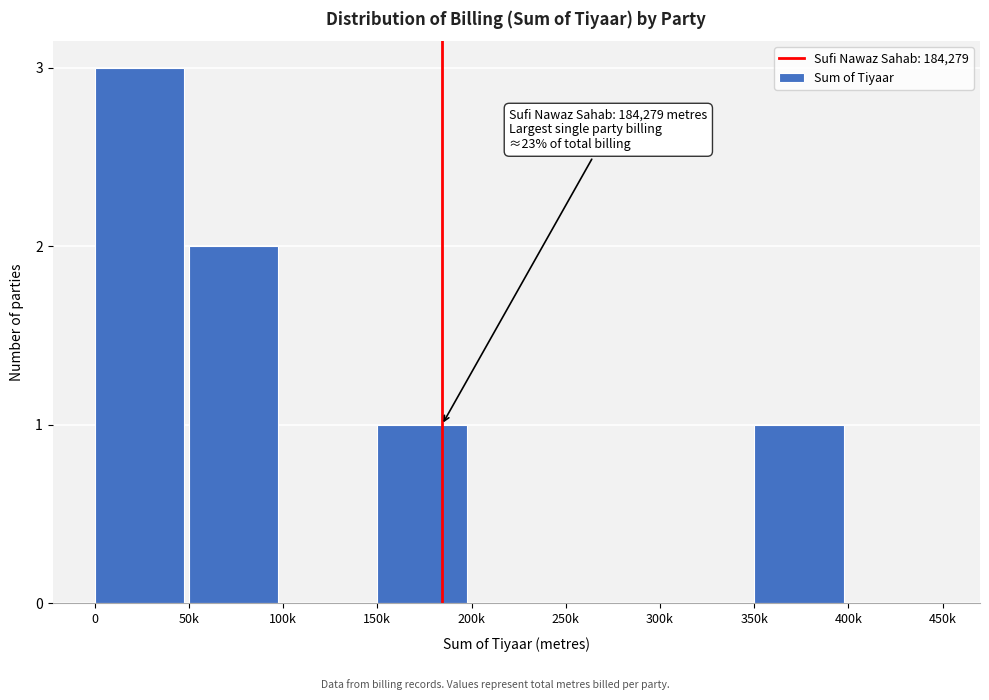

Reading left to right, what are all the values shown in this chart?

0=3	50k=2	100k=0	150k=1	200k=0	250k=0	300k=0	350k=1	400k=0